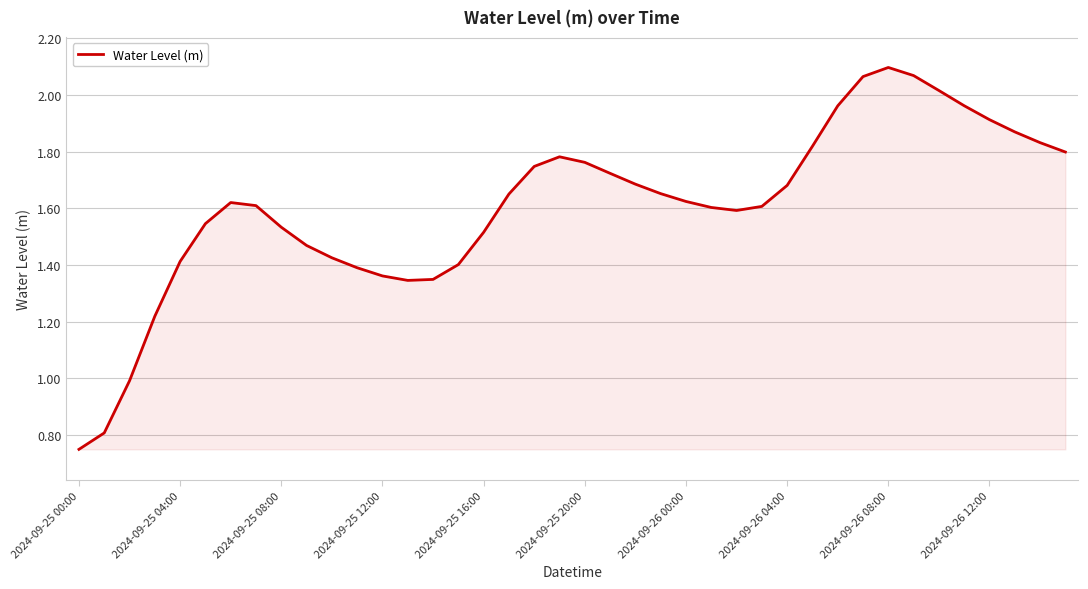

How many lines are shown in the chart?

1